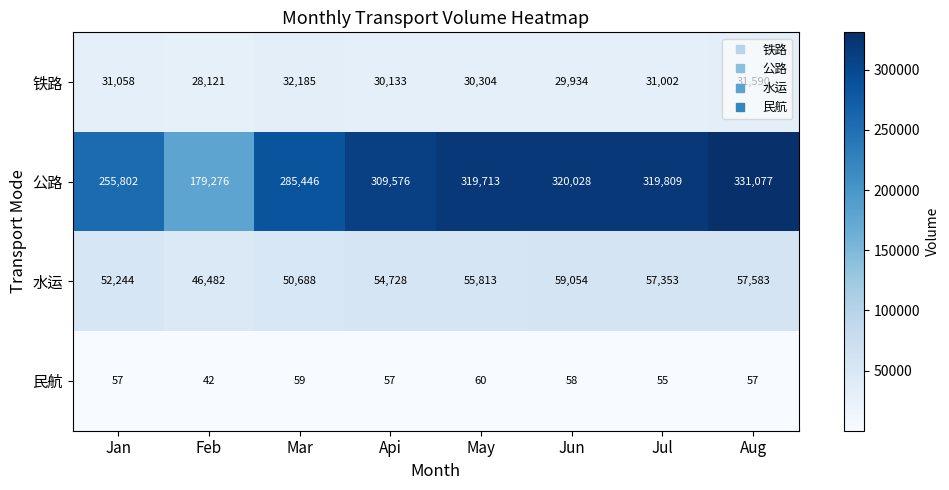

What is the total value across all series at Aug?

420307